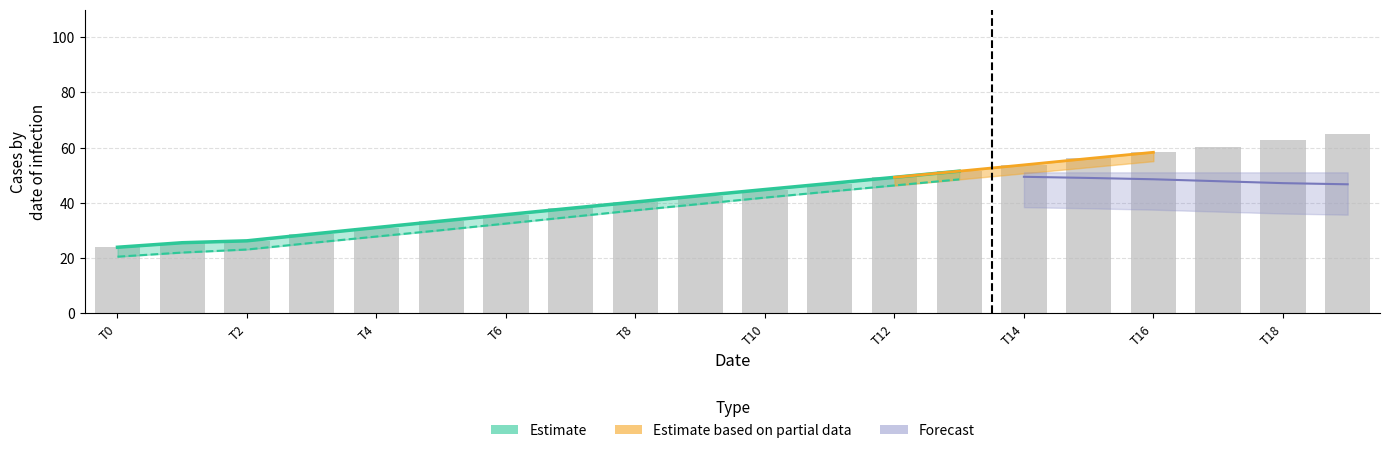

Reading left to right, what are all the values shown in this chart?

23.9	25.6	26.2	28.7	31.0	33.4	35.7	38.0	40.3	42.6	44.8	47.0	49.2	51.5	53.7	56.1	58.3	60.4	62.8	65.1